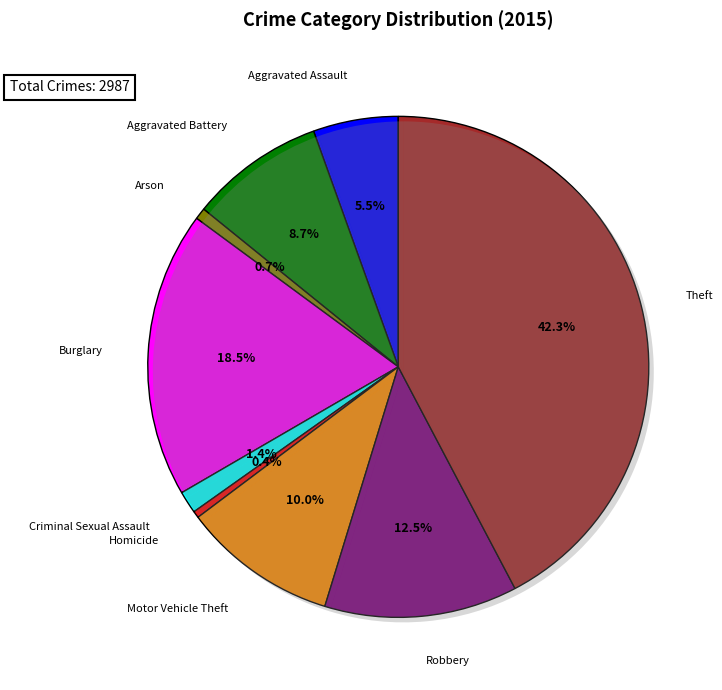

Combined, do Motor Vehicle Theft and Theft account for over 50%?

Yes